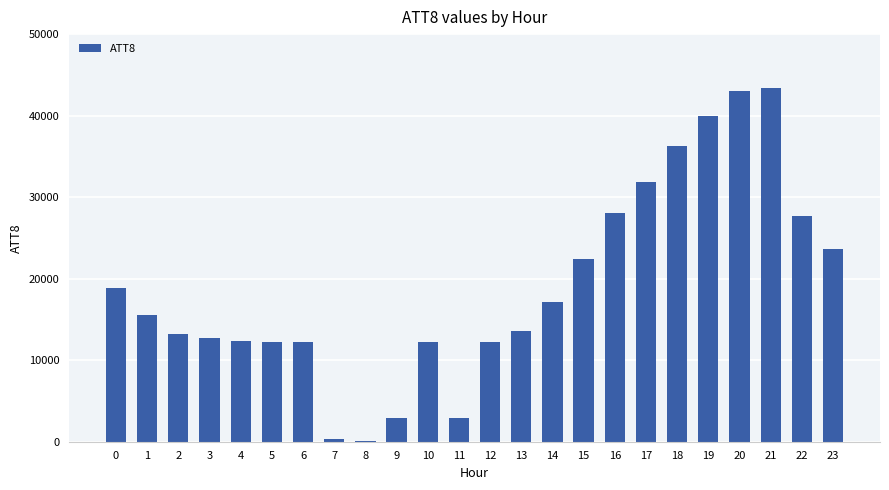

What is the change in value from 10 to 19?

+27800